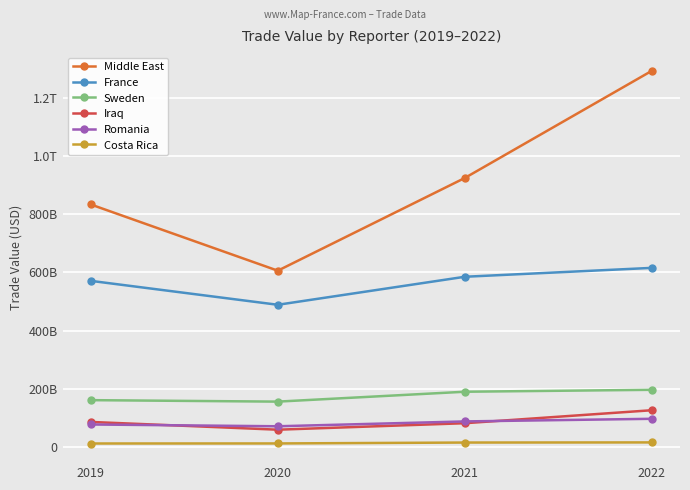

What is the sum of all Middle East values?

3658293199792